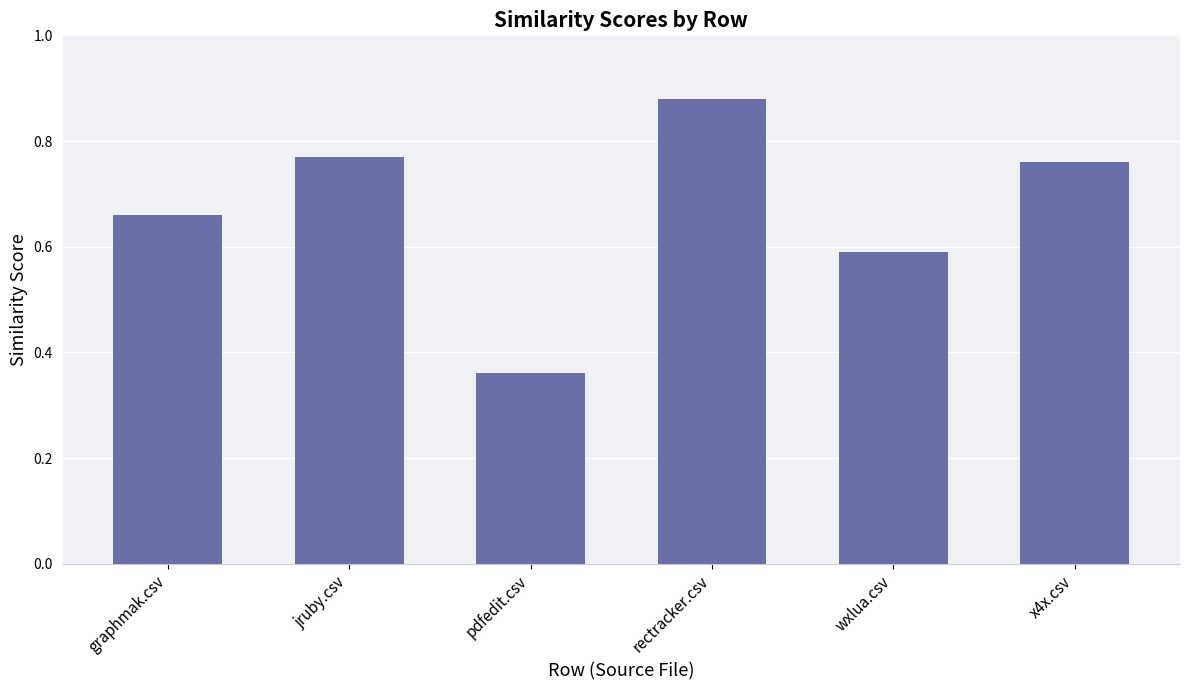

The chart shows a value of 0.2 at x4x.csv. True or false?

False